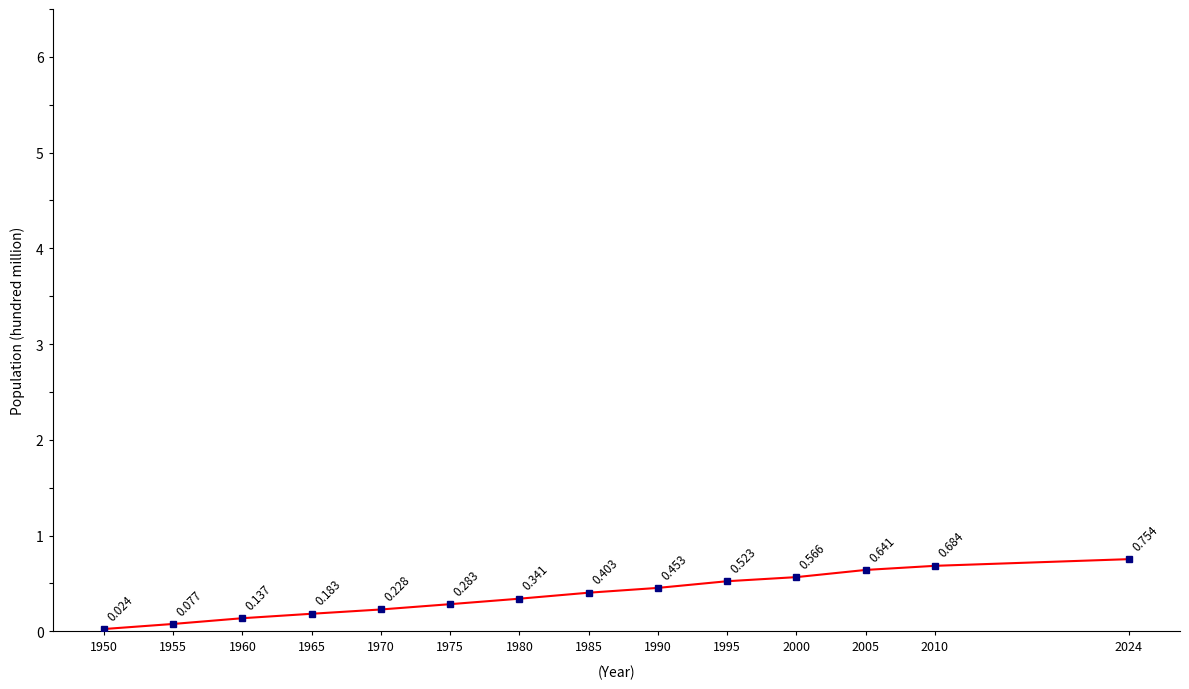

Rank the categories by value from highest to lowest.

2024, 2010, 2005, 2000, 1995, 1990, 1985, 1980, 1975, 1970, 1965, 1960, 1955, 1950